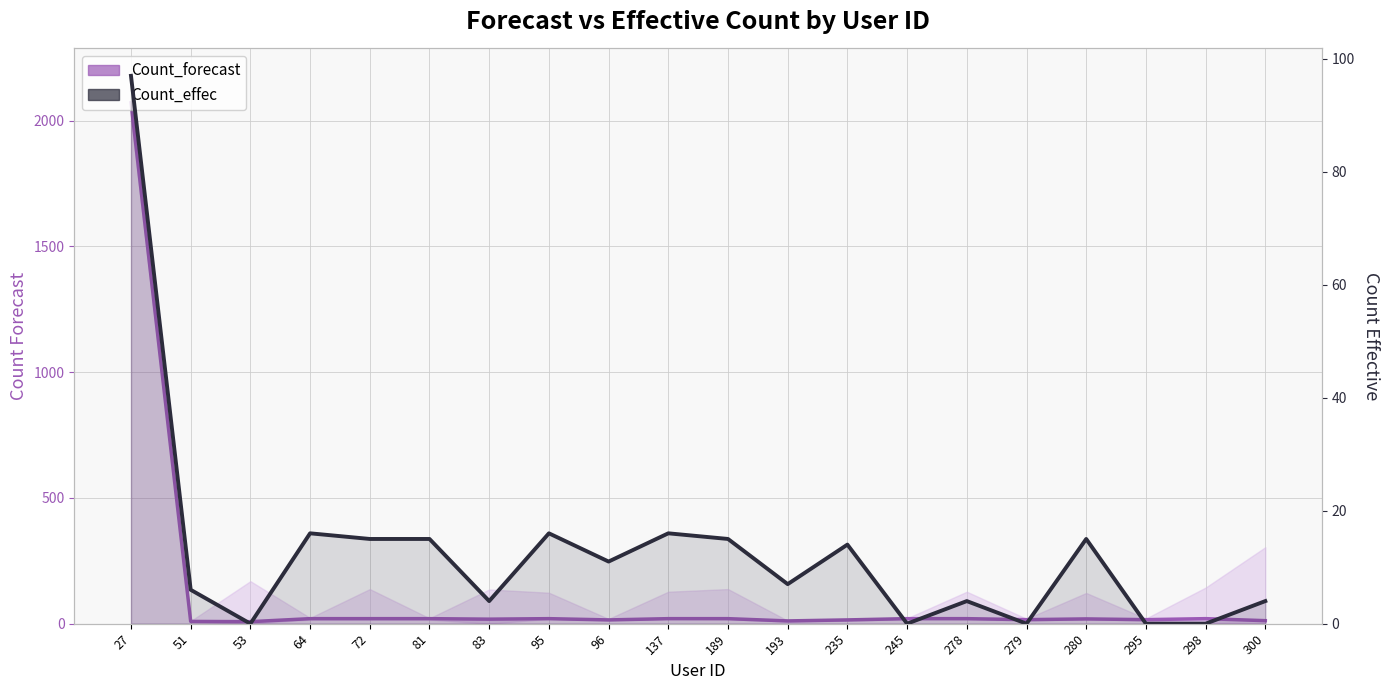

List the labels in order of Count_effec value, smallest first.

53, 245, 279, 295, 298, 83, 278, 300, 51, 193, 96, 235, 72, 81, 189, 280, 64, 95, 137, 27